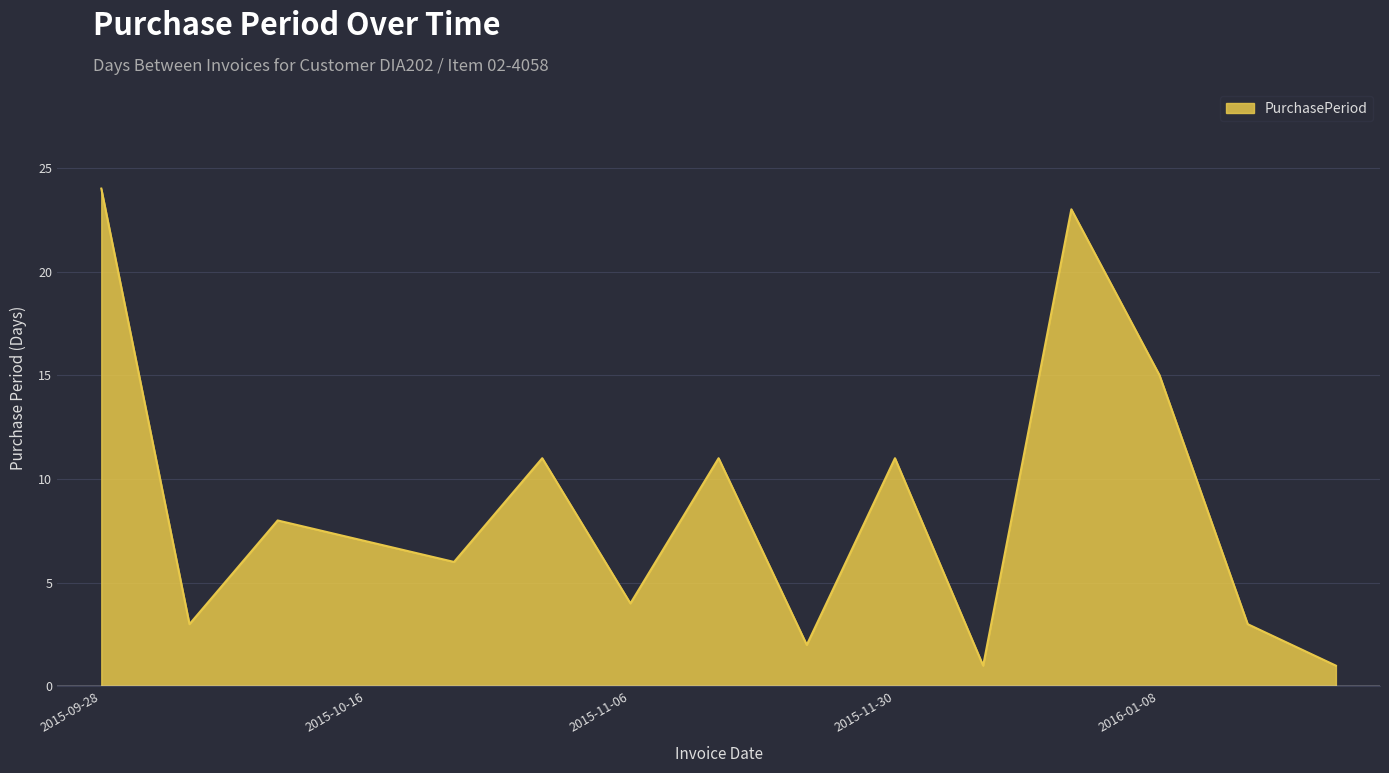

What is the greatest value displayed?

24